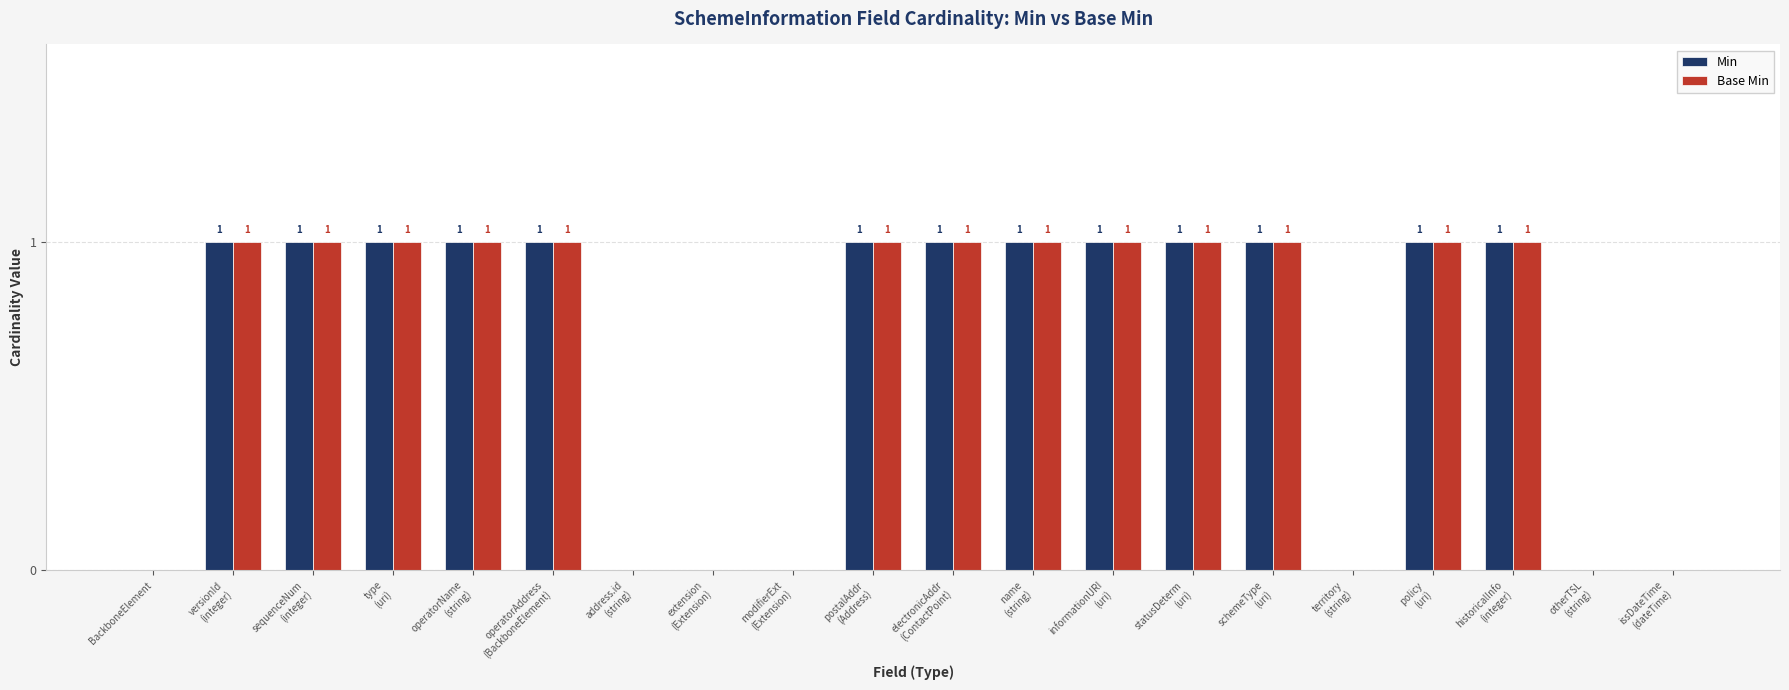

How many Base Min values are between 0 and 1?

20